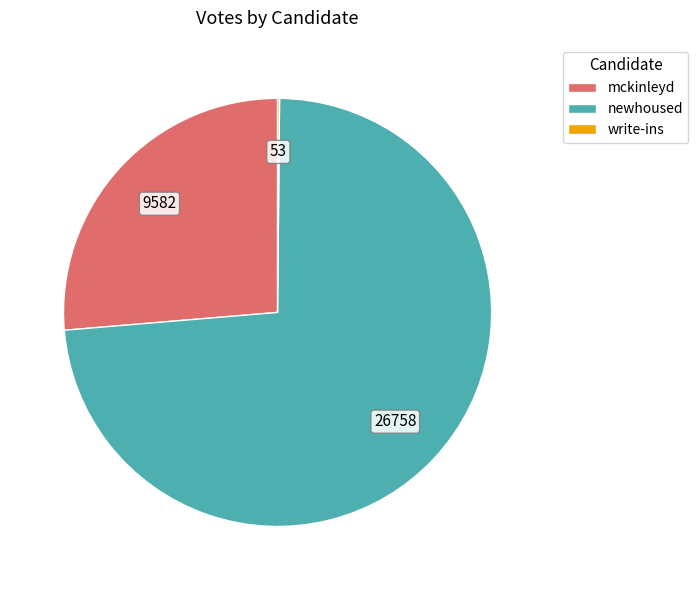

Which slice represents more than half of the pie?

newhoused